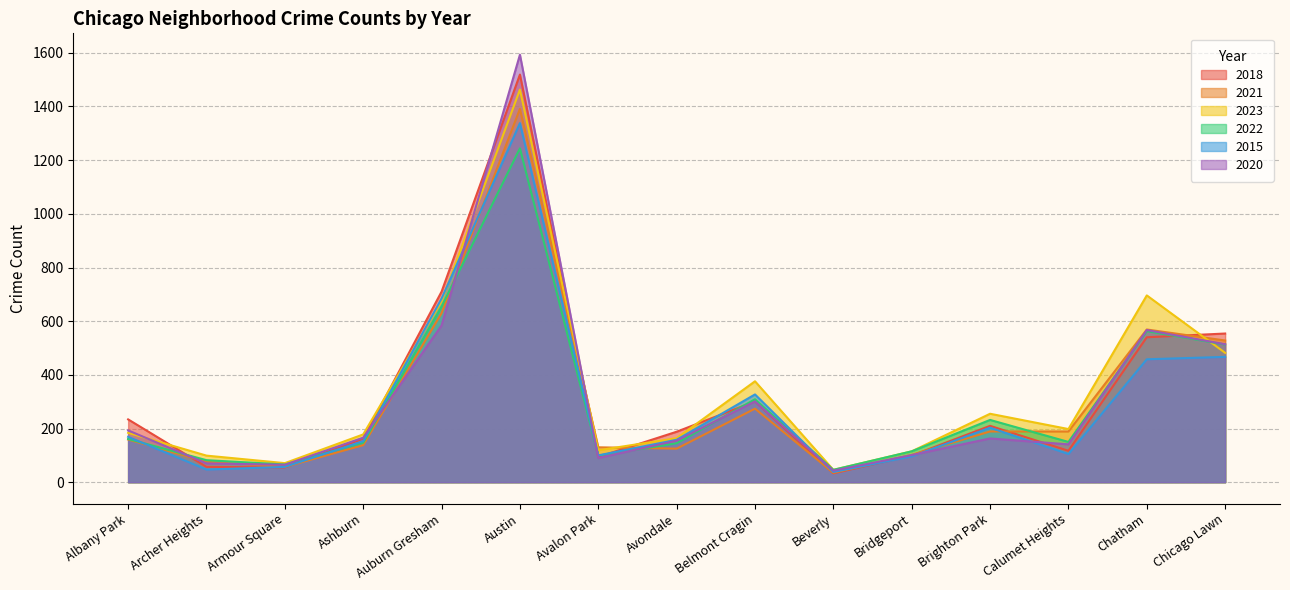

What is the value of the 2018 point at the 14th from the left?

540